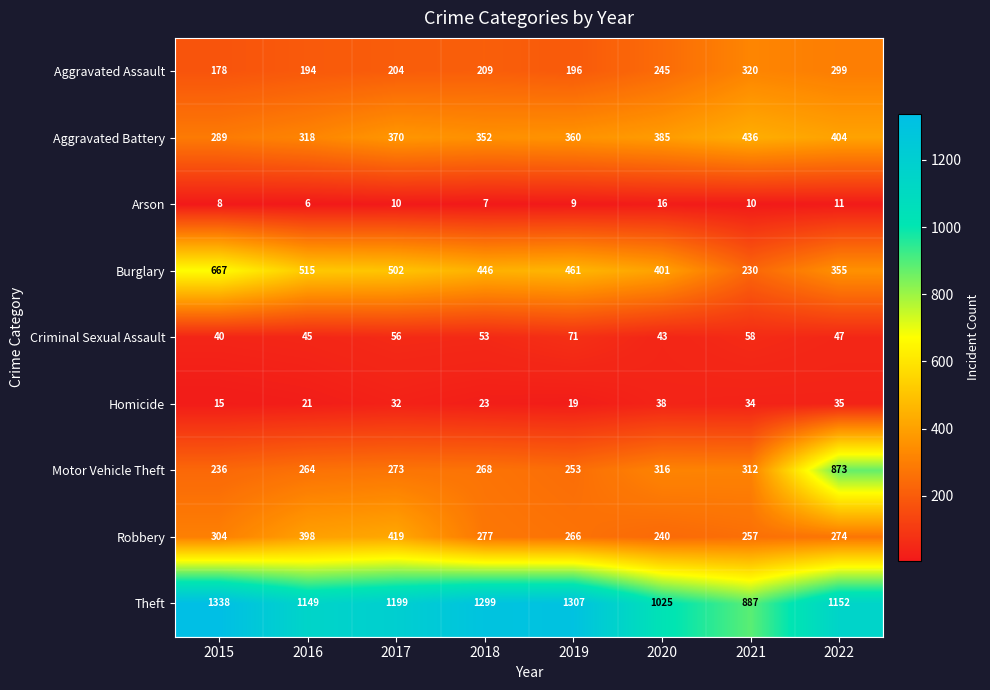

Rank the series at 2020 from lowest to highest value.

Arson, Homicide, Criminal Sexual Assault, Robbery, Aggravated Assault, Motor Vehicle Theft, Aggravated Battery, Burglary, Theft